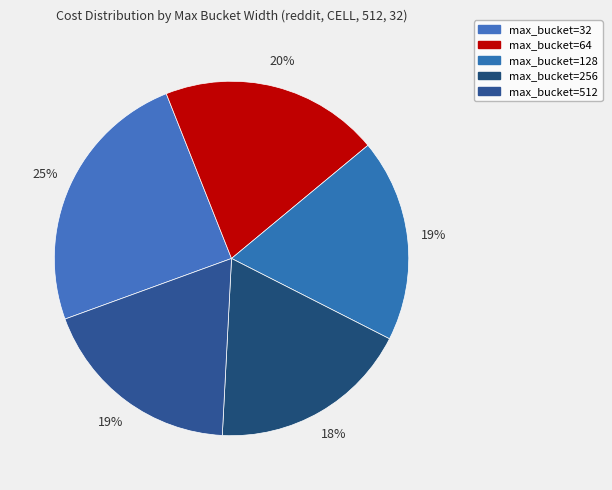

To the nearest percent, what is the average slice percentage?

20%